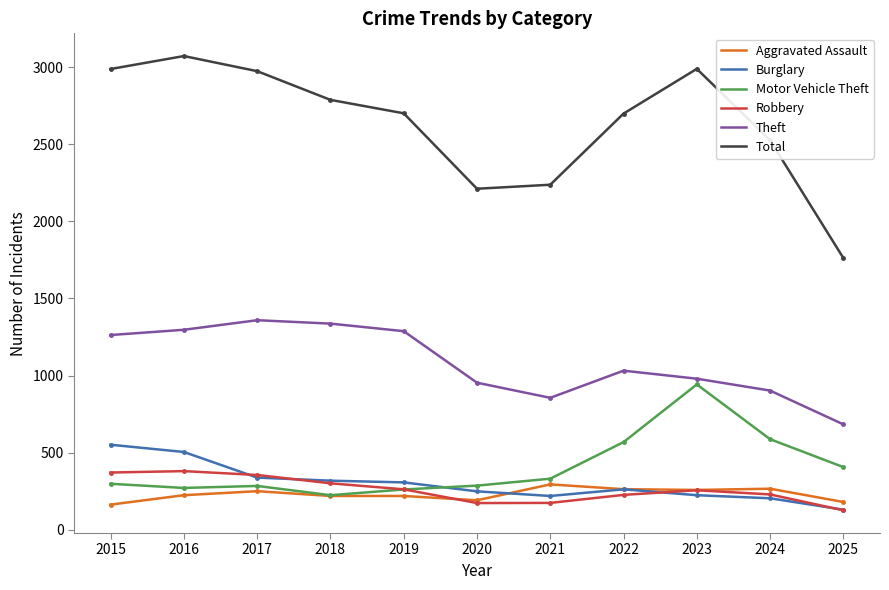

Which label corresponds to the smallest value in the chart?

2025